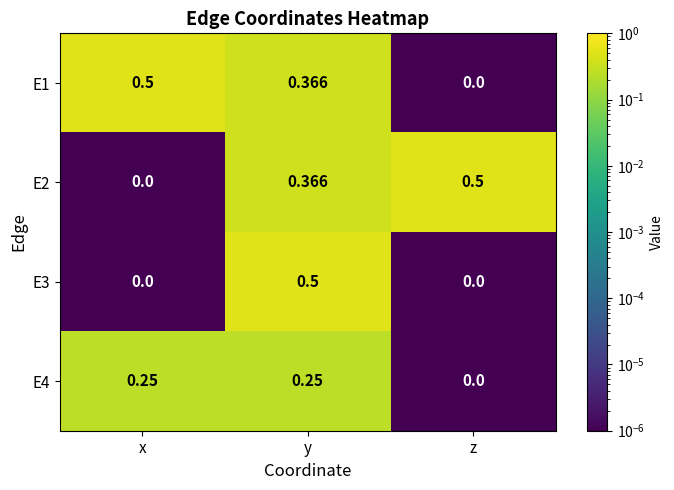

At which category is the sum across all series the highest?

y